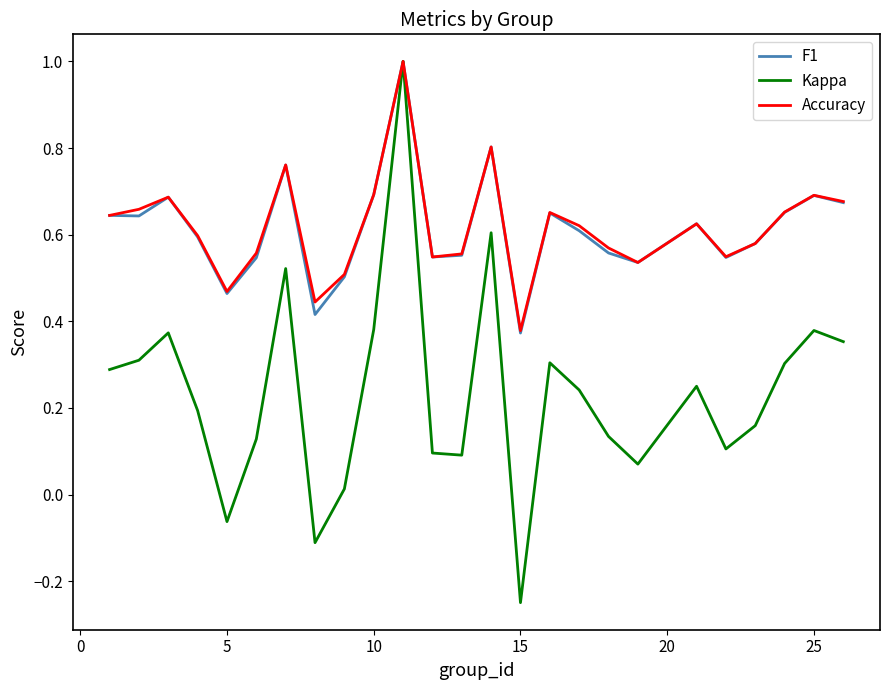

What is the highest value of the F1 series?

1.0